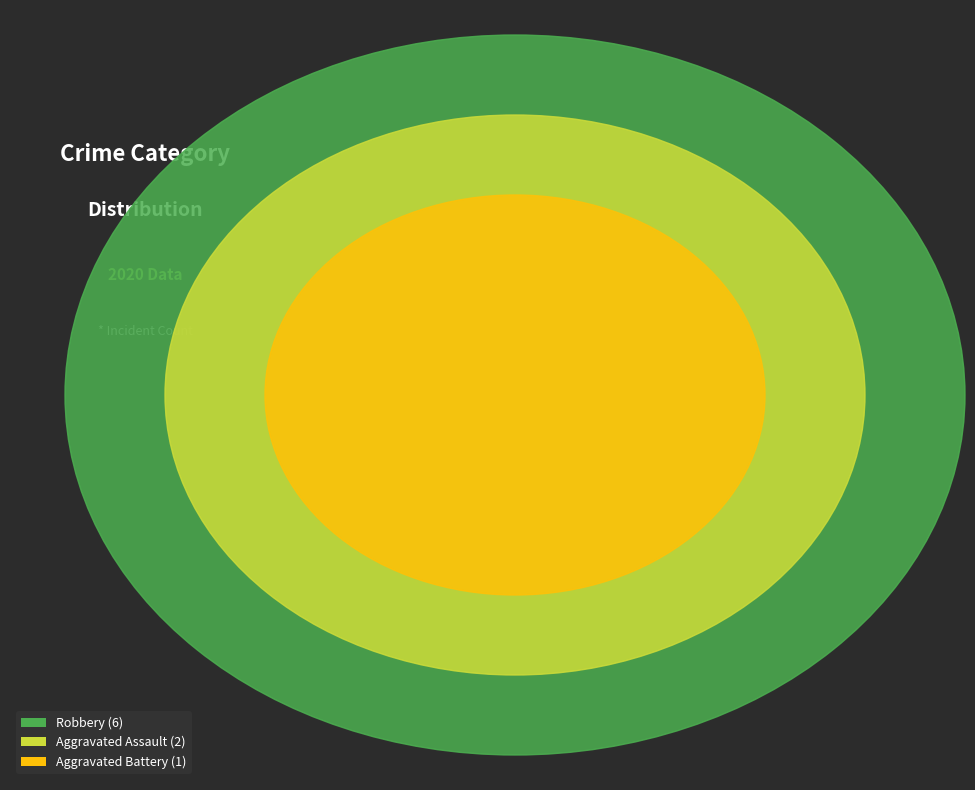

Which slice is the largest?

Robbery